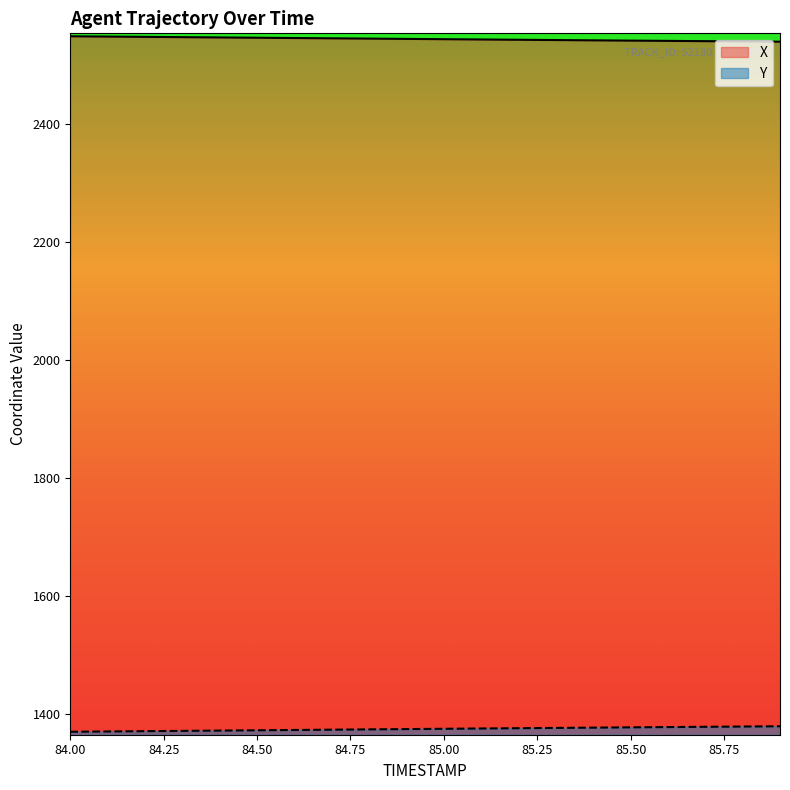

What is the label of the 7th point from the left?

84.6